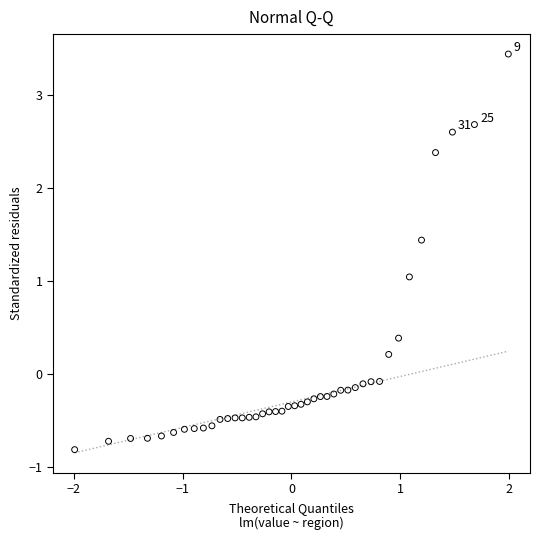

What is the range of Y values (max minus min)?

4.3